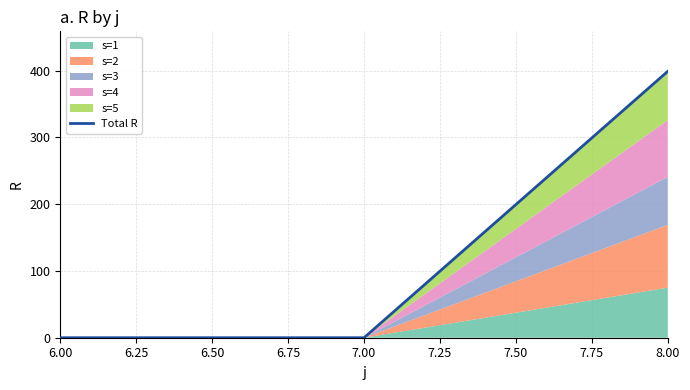

What is the sum of all values?

399